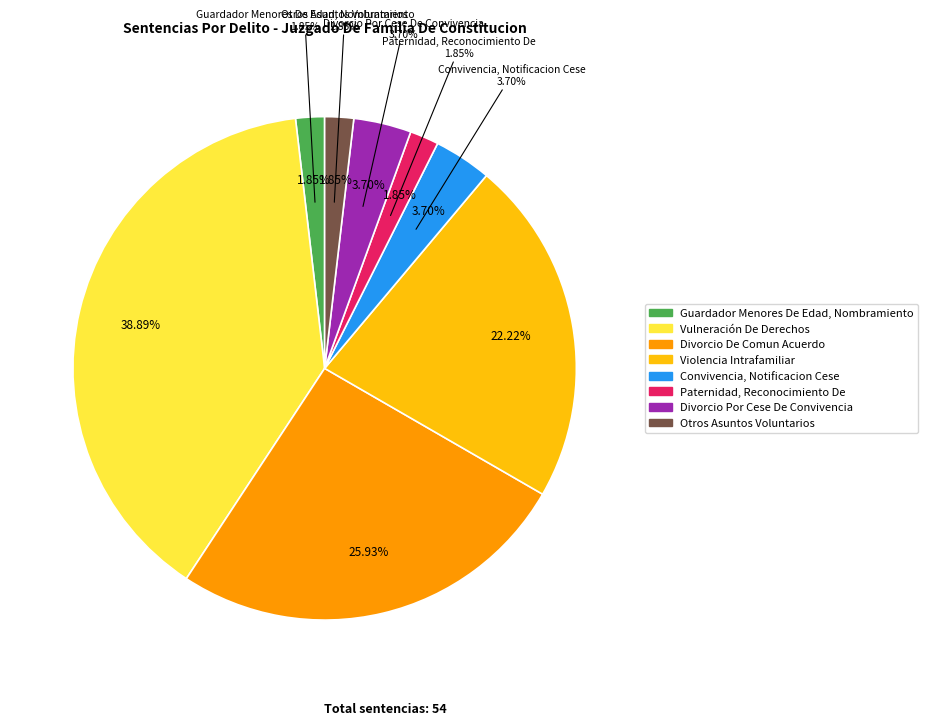

How many segments does this pie chart have?

8